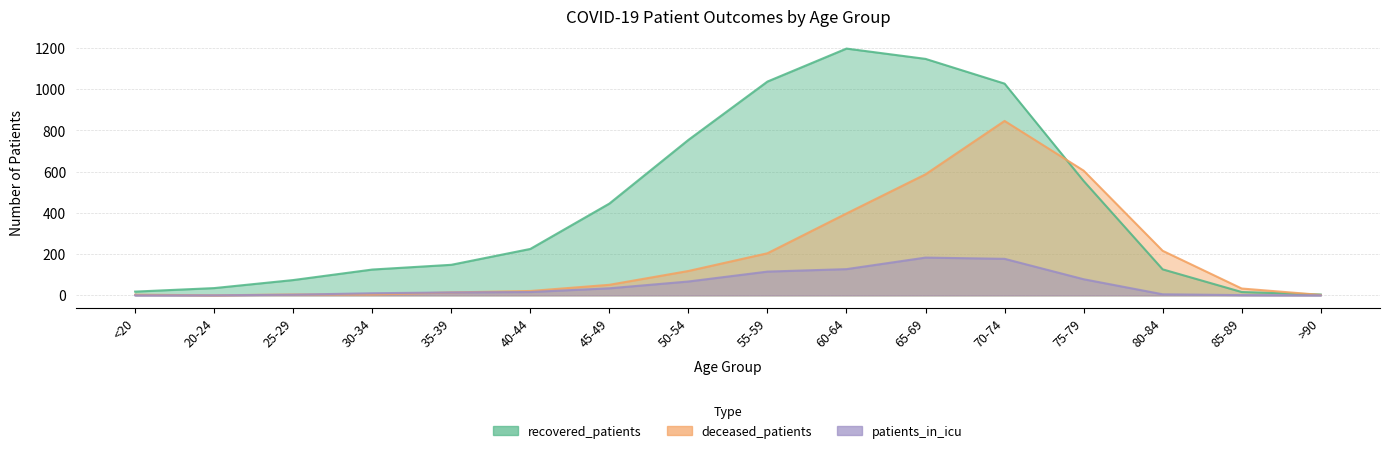

The value of deceased_patients at 30-34 is 6. True or false?

False